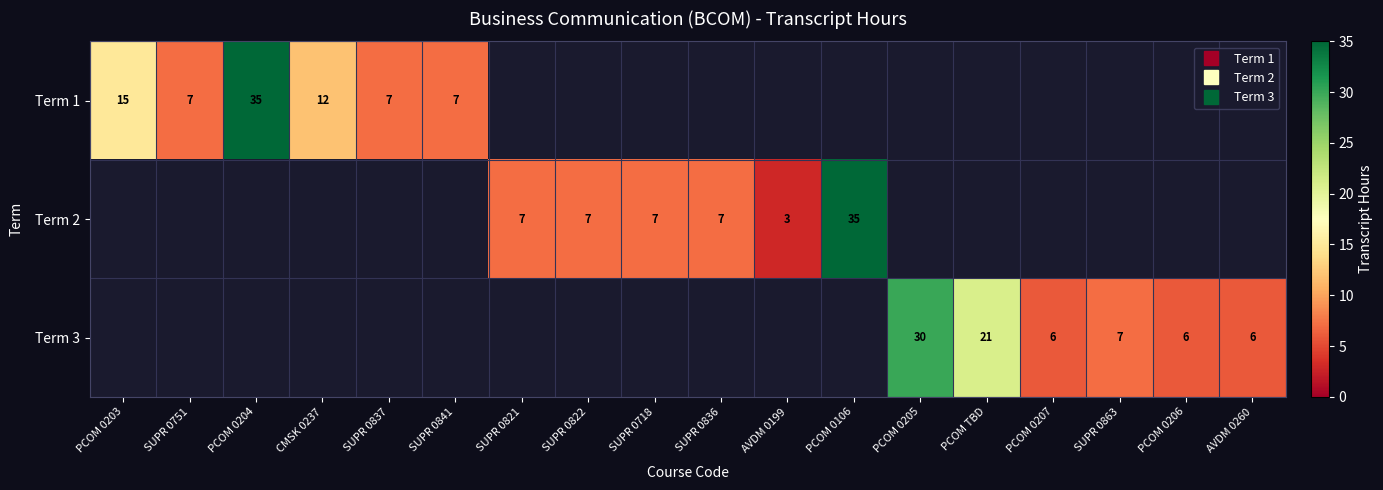

How many positive values does the Term 2 series have?

6